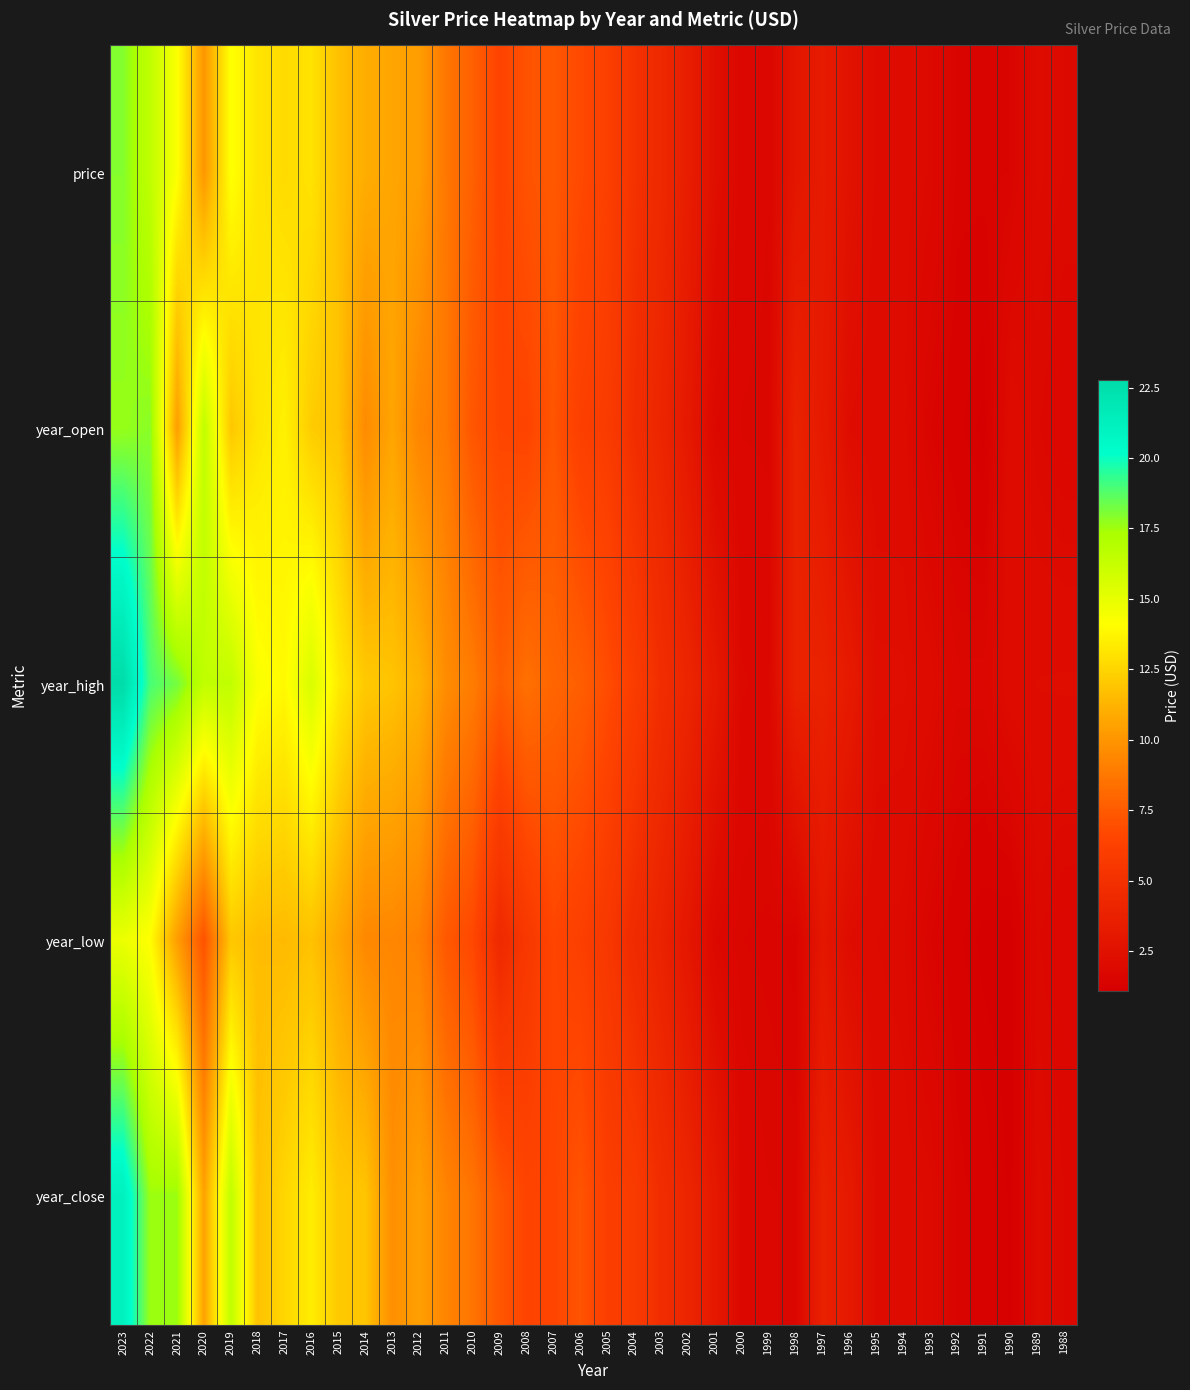

What is the total value across all series at 2000?

8.7